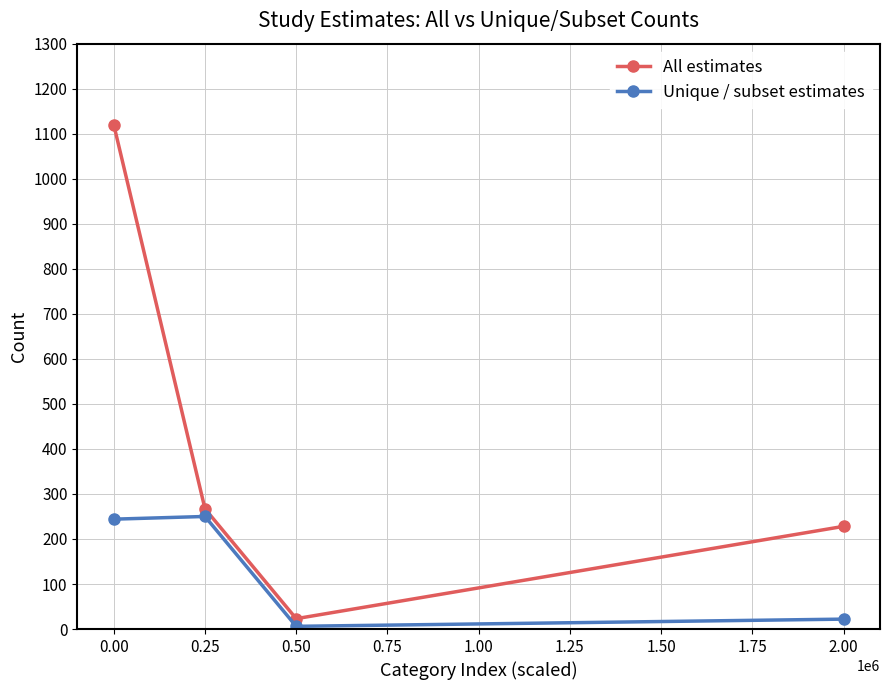

How many lines are shown in the chart?

2